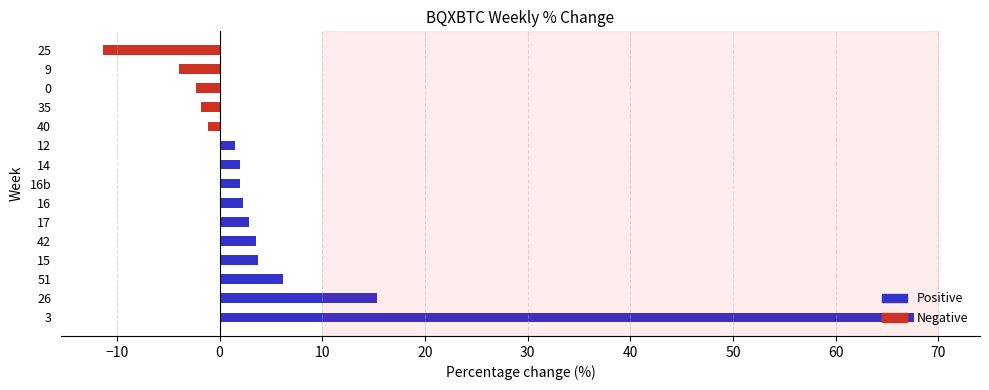

How many values are below zero?

5